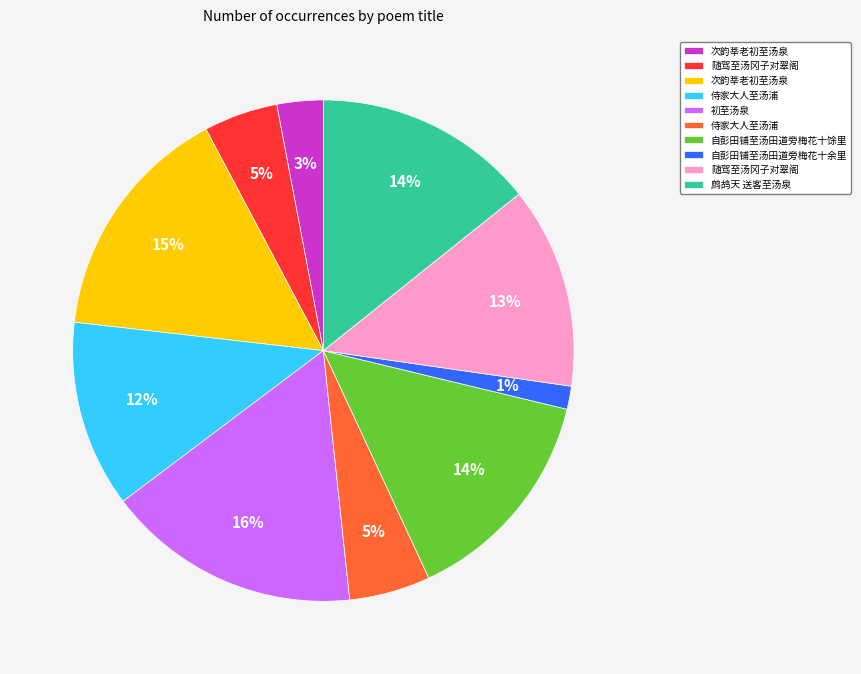

To the nearest percent, what is the difference between the largest and smallest slice percentages?

15%